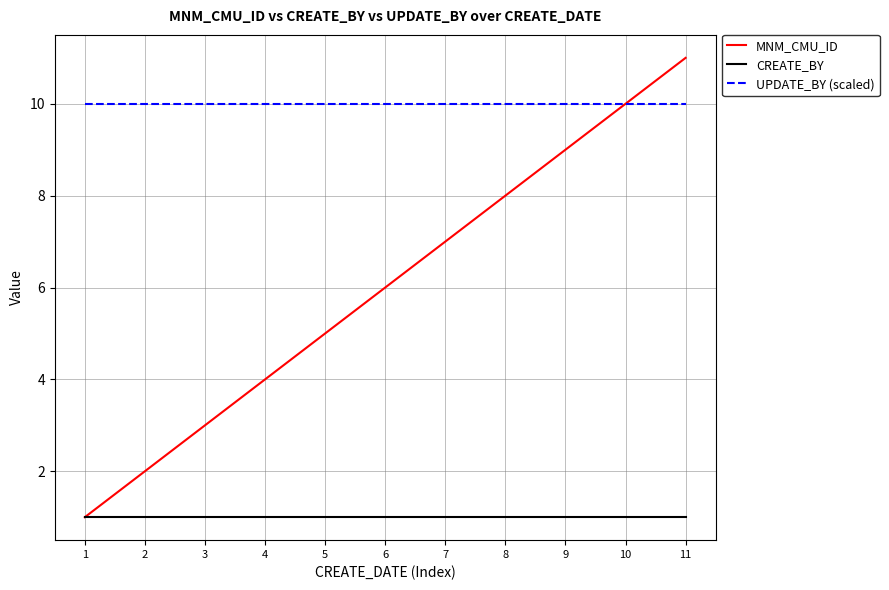

True or false: UPDATE_BY (scaled) and CREATE_BY intersect in this chart.

False